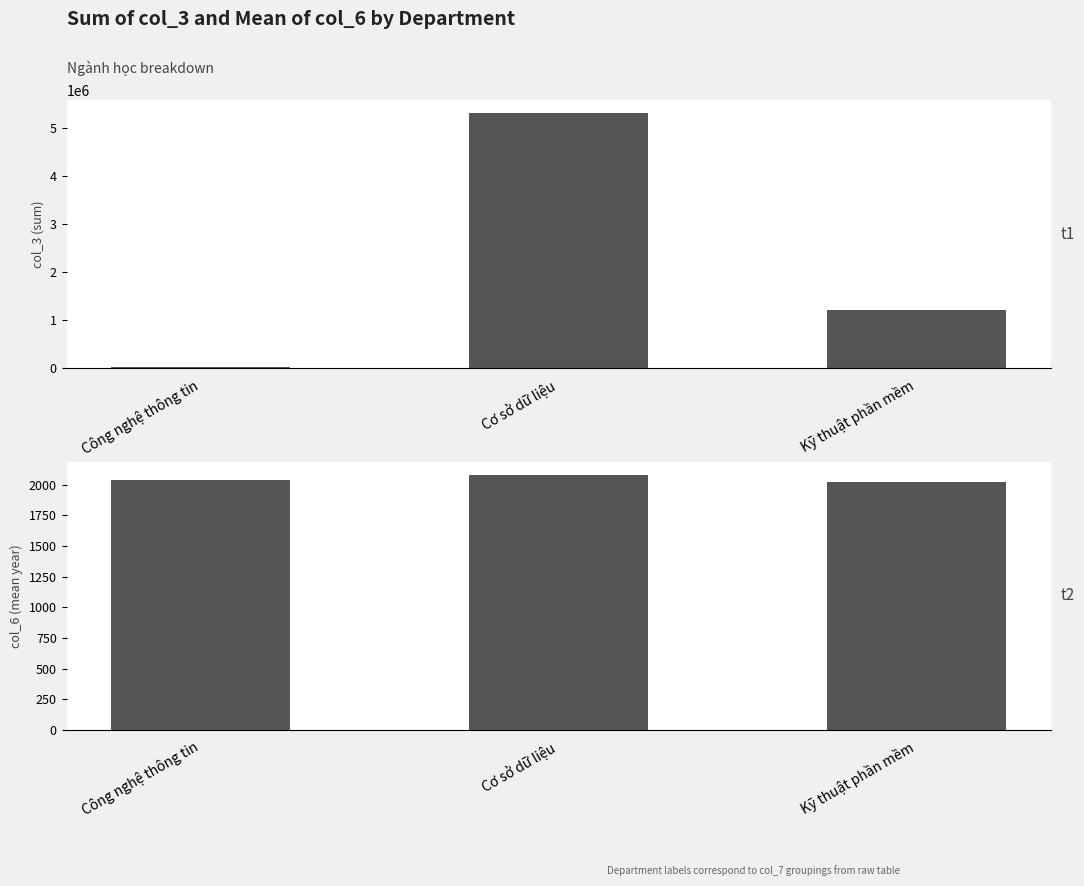

Rank the series at Kỹ thuật phần mềm from lowest to highest value.

col_6 (mean), col_3 (sum)